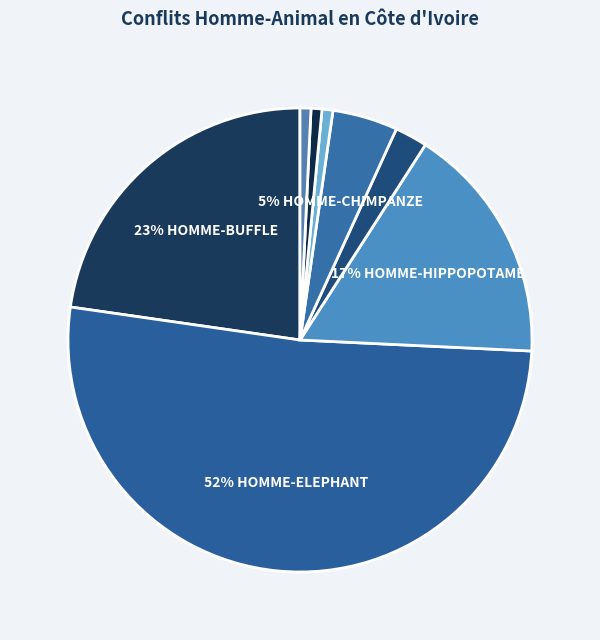

How many segments does this pie chart have?

8